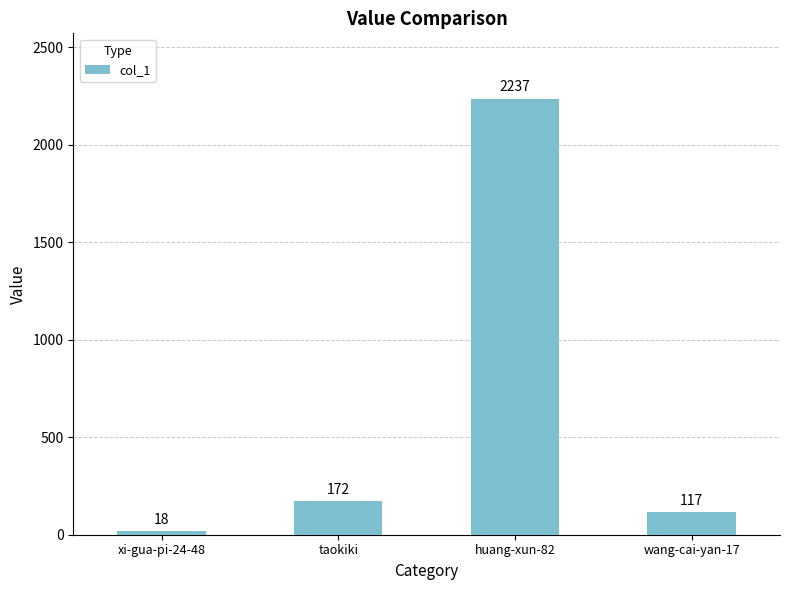

Reading right to left, list all the values displayed in this chart.

wang-cai-yan-17=117	huang-xun-82=2237	taokiki=172	xi-gua-pi-24-48=18